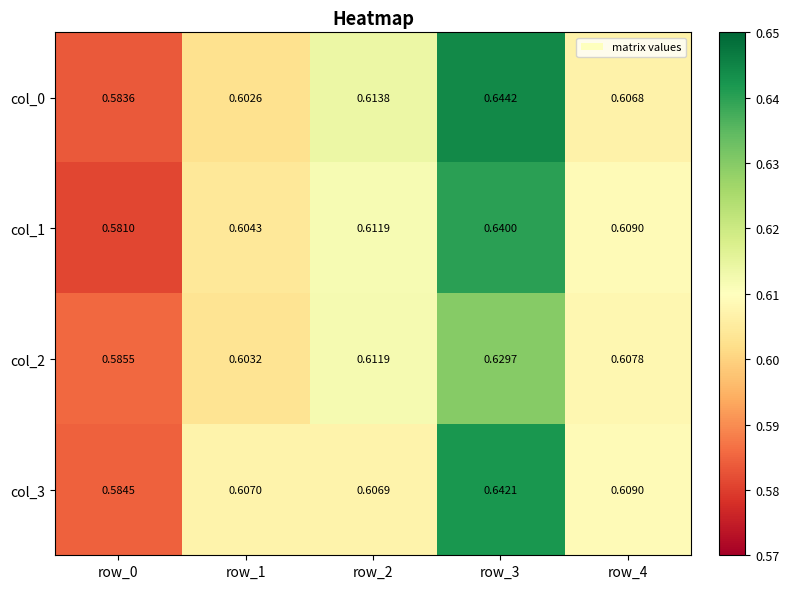

Is the value of col_0 at row_2 greater than the value of col_2 at row_3?

No